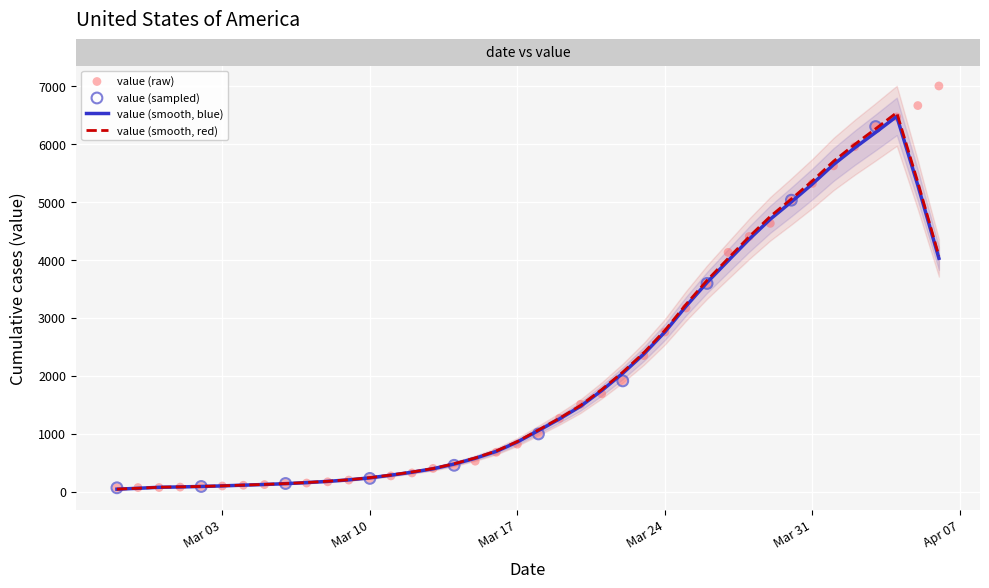

What is the change in value from 2020-03-03 to 2020-04-04?

+6365